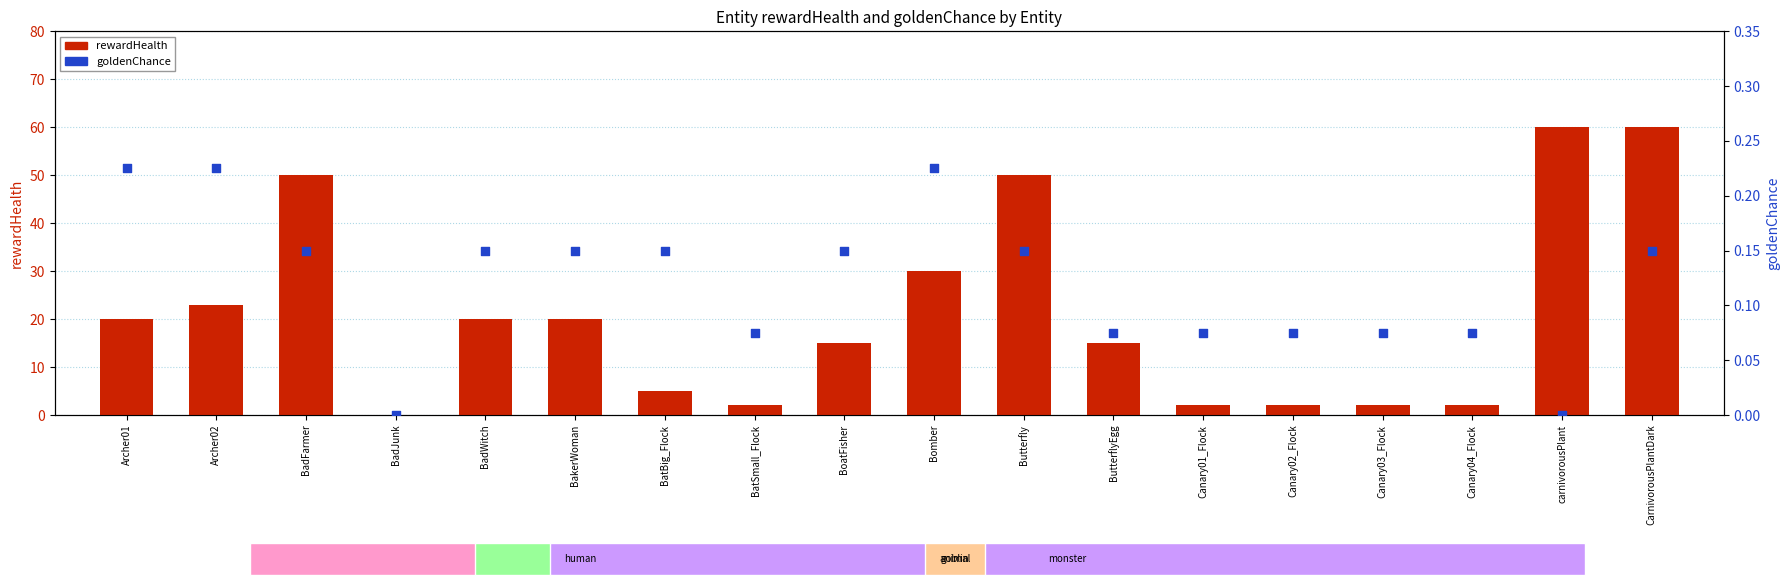

Which series has the widest spread of Y values?

rewardHealth